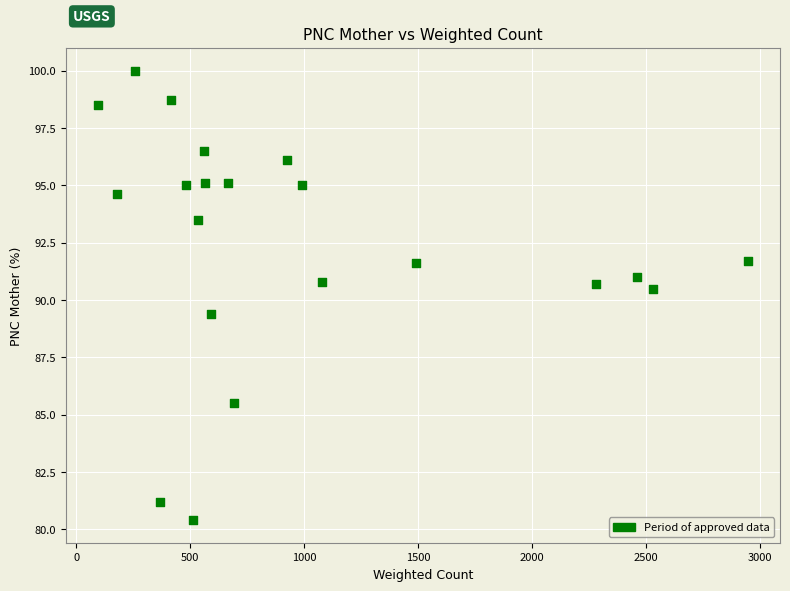

What is the range of X values (max minus min)?

2847.5